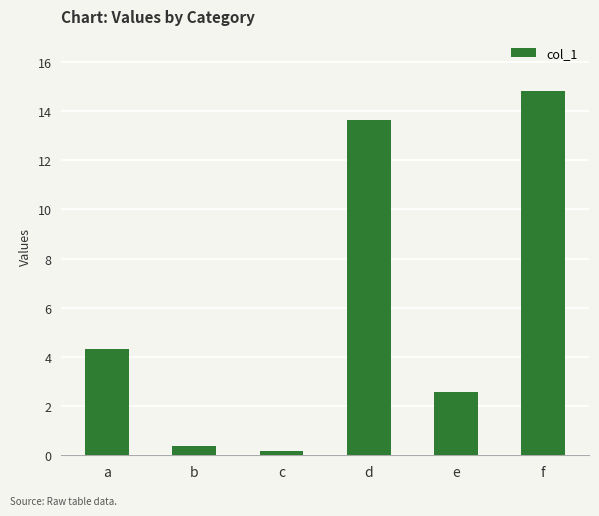

What is the average value?

6.0